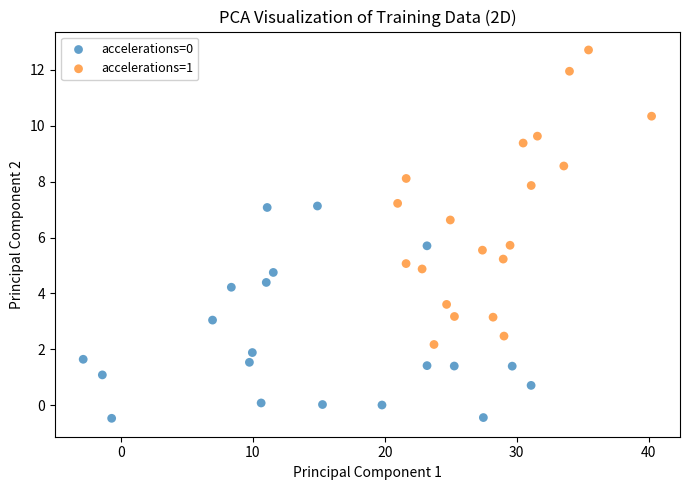

Which series contains the highest Y value?

accelerations=1